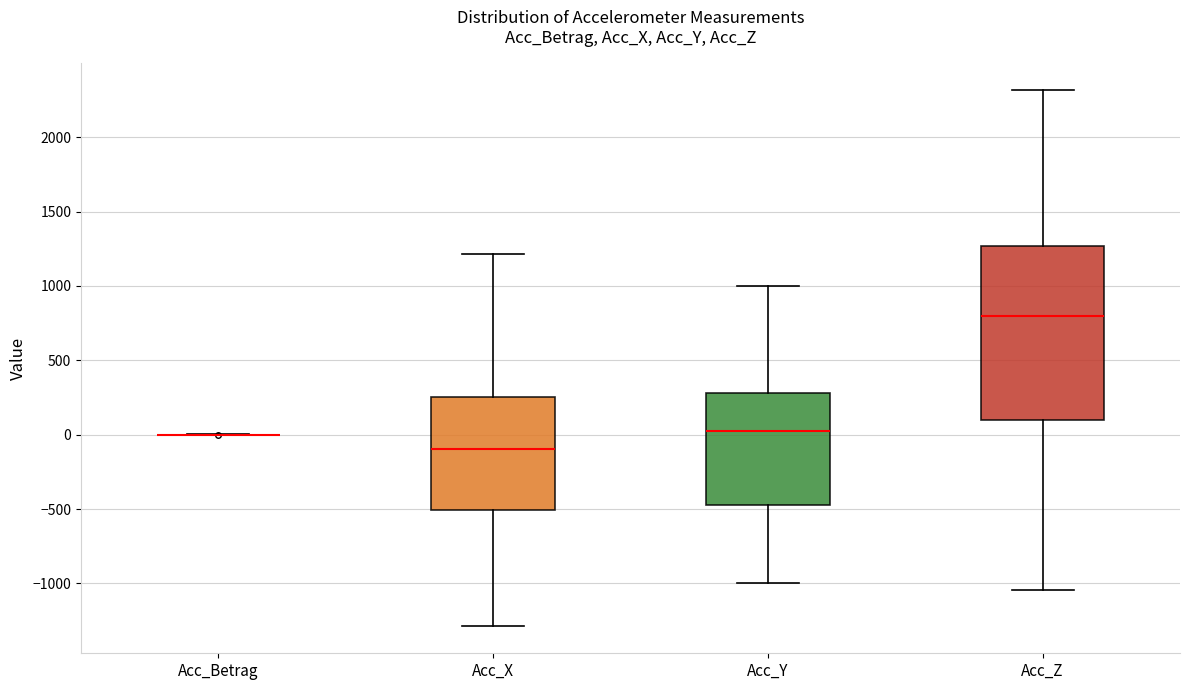

Reading left to right, read every box against the y-axis: the position of its median line, the range the box covers, and the ends of its whiskers. The values are not printed on the chart, so give them approximately, as read against the axis.

Acc_Betrag: box collapsed to a line at 0, whiskers 0 to 0
Acc_X: median -100, box -500 to 250, whiskers -1300 to 1200
Acc_Y: median 50, box -450 to 300, whiskers -1000 to 1000
Acc_Z: median 800, box 100 to 1250, whiskers -1050 to 2300